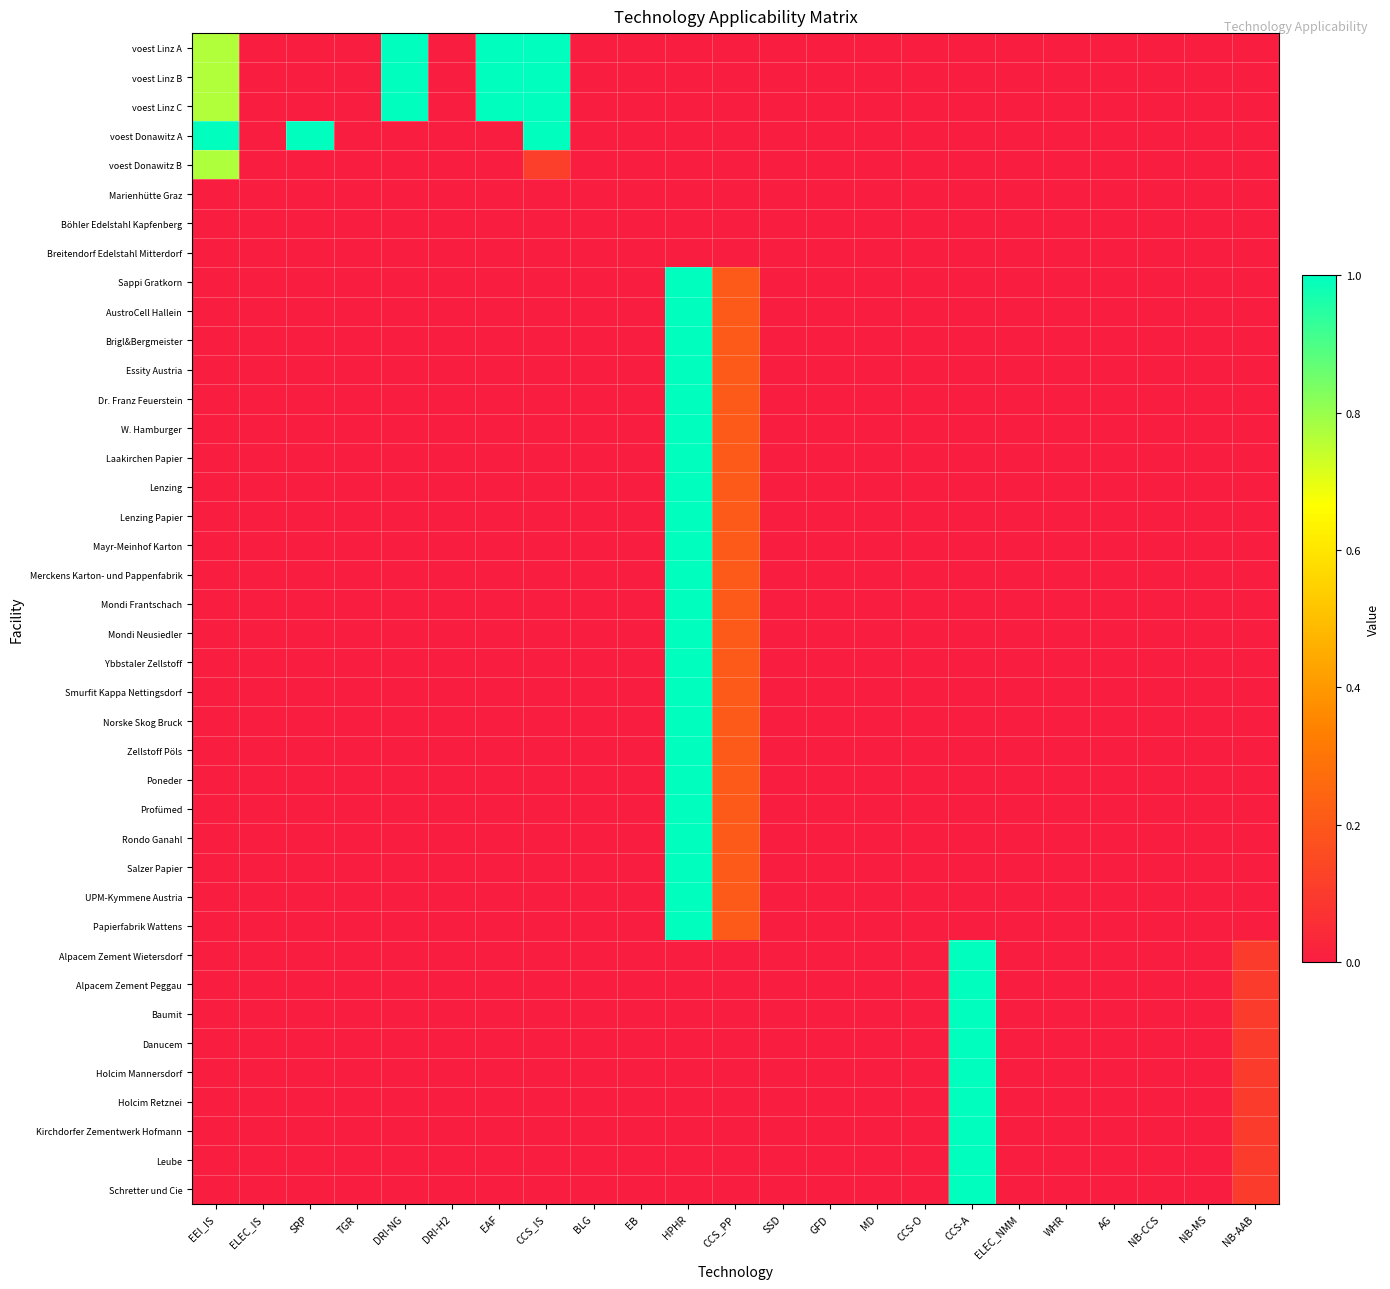

Reading left to right, what are all the values shown in this chart?

voest Linz A: EEI_IS=0.8	ELEC_IS=0.0	SRP=0.0	TGR=0.0	DRI-NG=1.0	DRI-H2=0.0	EAF=1.0	CCS_IS=1.0	BLG=0.0	EB=0.0	HPHR=0.0	CCS_PP=0.0	SSD=0.0	GFD=0.0	MD=0.0	CCS-O=0.0	CCS-A=0.0	ELEC_NMM=0.0	WHR=0.0	AG=0.0	NB-CCS=0.0	NB-MS=0.0	NB-AAB=0.0
voest Linz B: EEI_IS=0.8	ELEC_IS=0.0	SRP=0.0	TGR=0.0	DRI-NG=1.0	DRI-H2=0.0	EAF=1.0	CCS_IS=1.0	BLG=0.0	EB=0.0	HPHR=0.0	CCS_PP=0.0	SSD=0.0	GFD=0.0	MD=0.0	CCS-O=0.0	CCS-A=0.0	ELEC_NMM=0.0	WHR=0.0	AG=0.0	NB-CCS=0.0	NB-MS=0.0	NB-AAB=0.0
voest Linz C: EEI_IS=0.8	ELEC_IS=0.0	SRP=0.0	TGR=0.0	DRI-NG=1.0	DRI-H2=0.0	EAF=1.0	CCS_IS=1.0	BLG=0.0	EB=0.0	HPHR=0.0	CCS_PP=0.0	SSD=0.0	GFD=0.0	MD=0.0	CCS-O=0.0	CCS-A=0.0	ELEC_NMM=0.0	WHR=0.0	AG=0.0	NB-CCS=0.0	NB-MS=0.0	NB-AAB=0.0
voest Donawitz A: EEI_IS=1.0	ELEC_IS=0.0	SRP=1.0	TGR=0.0	DRI-NG=0.0	DRI-H2=0.0	EAF=0.0	CCS_IS=1.0	BLG=0.0	EB=0.0	HPHR=0.0	CCS_PP=0.0	SSD=0.0	GFD=0.0	MD=0.0	CCS-O=0.0	CCS-A=0.0	ELEC_NMM=0.0	WHR=0.0	AG=0.0	NB-CCS=0.0	NB-MS=0.0	NB-AAB=0.0
voest Donawitz B: EEI_IS=0.8	ELEC_IS=0.0	SRP=0.0	TGR=0.0	DRI-NG=0.0	DRI-H2=0.0	EAF=0.0	CCS_IS=0.1	BLG=0.0	EB=0.0	HPHR=0.0	CCS_PP=0.0	SSD=0.0	GFD=0.0	MD=0.0	CCS-O=0.0	CCS-A=0.0	ELEC_NMM=0.0	WHR=0.0	AG=0.0	NB-CCS=0.0	NB-MS=0.0	NB-AAB=0.0
Marienhütte Graz: EEI_IS=0.0	ELEC_IS=0.0	SRP=0.0	TGR=0.0	DRI-NG=0.0	DRI-H2=0.0	EAF=0.0	CCS_IS=0.0	BLG=0.0	EB=0.0	HPHR=0.0	CCS_PP=0.0	SSD=0.0	GFD=0.0	MD=0.0	CCS-O=0.0	CCS-A=0.0	ELEC_NMM=0.0	WHR=0.0	AG=0.0	NB-CCS=0.0	NB-MS=0.0	NB-AAB=0.0
Böhler Edelstahl Kapfenberg: EEI_IS=0.0	ELEC_IS=0.0	SRP=0.0	TGR=0.0	DRI-NG=0.0	DRI-H2=0.0	EAF=0.0	CCS_IS=0.0	BLG=0.0	EB=0.0	HPHR=0.0	CCS_PP=0.0	SSD=0.0	GFD=0.0	MD=0.0	CCS-O=0.0	CCS-A=0.0	ELEC_NMM=0.0	WHR=0.0	AG=0.0	NB-CCS=0.0	NB-MS=0.0	NB-AAB=0.0
Breitendorf Edelstahl Mitterdorf: EEI_IS=0.0	ELEC_IS=0.0	SRP=0.0	TGR=0.0	DRI-NG=0.0	DRI-H2=0.0	EAF=0.0	CCS_IS=0.0	BLG=0.0	EB=0.0	HPHR=0.0	CCS_PP=0.0	SSD=0.0	GFD=0.0	MD=0.0	CCS-O=0.0	CCS-A=0.0	ELEC_NMM=0.0	WHR=0.0	AG=0.0	NB-CCS=0.0	NB-MS=0.0	NB-AAB=0.0
Sappi Gratkorn: EEI_IS=0.0	ELEC_IS=0.0	SRP=0.0	TGR=0.0	DRI-NG=0.0	DRI-H2=0.0	EAF=0.0	CCS_IS=0.0	BLG=0.0	EB=0.0	HPHR=1.0	CCS_PP=0.2	SSD=0.0	GFD=0.0	MD=0.0	CCS-O=0.0	CCS-A=0.0	ELEC_NMM=0.0	WHR=0.0	AG=0.0	NB-CCS=0.0	NB-MS=0.0	NB-AAB=0.0
AustroCell Hallein: EEI_IS=0.0	ELEC_IS=0.0	SRP=0.0	TGR=0.0	DRI-NG=0.0	DRI-H2=0.0	EAF=0.0	CCS_IS=0.0	BLG=0.0	EB=0.0	HPHR=1.0	CCS_PP=0.2	SSD=0.0	GFD=0.0	MD=0.0	CCS-O=0.0	CCS-A=0.0	ELEC_NMM=0.0	WHR=0.0	AG=0.0	NB-CCS=0.0	NB-MS=0.0	NB-AAB=0.0
Brigl&Bergmeister: EEI_IS=0.0	ELEC_IS=0.0	SRP=0.0	TGR=0.0	DRI-NG=0.0	DRI-H2=0.0	EAF=0.0	CCS_IS=0.0	BLG=0.0	EB=0.0	HPHR=1.0	CCS_PP=0.2	SSD=0.0	GFD=0.0	MD=0.0	CCS-O=0.0	CCS-A=0.0	ELEC_NMM=0.0	WHR=0.0	AG=0.0	NB-CCS=0.0	NB-MS=0.0	NB-AAB=0.0
Essity Austria: EEI_IS=0.0	ELEC_IS=0.0	SRP=0.0	TGR=0.0	DRI-NG=0.0	DRI-H2=0.0	EAF=0.0	CCS_IS=0.0	BLG=0.0	EB=0.0	HPHR=1.0	CCS_PP=0.2	SSD=0.0	GFD=0.0	MD=0.0	CCS-O=0.0	CCS-A=0.0	ELEC_NMM=0.0	WHR=0.0	AG=0.0	NB-CCS=0.0	NB-MS=0.0	NB-AAB=0.0
Dr. Franz Feuerstein: EEI_IS=0.0	ELEC_IS=0.0	SRP=0.0	TGR=0.0	DRI-NG=0.0	DRI-H2=0.0	EAF=0.0	CCS_IS=0.0	BLG=0.0	EB=0.0	HPHR=1.0	CCS_PP=0.2	SSD=0.0	GFD=0.0	MD=0.0	CCS-O=0.0	CCS-A=0.0	ELEC_NMM=0.0	WHR=0.0	AG=0.0	NB-CCS=0.0	NB-MS=0.0	NB-AAB=0.0
W. Hamburger: EEI_IS=0.0	ELEC_IS=0.0	SRP=0.0	TGR=0.0	DRI-NG=0.0	DRI-H2=0.0	EAF=0.0	CCS_IS=0.0	BLG=0.0	EB=0.0	HPHR=1.0	CCS_PP=0.2	SSD=0.0	GFD=0.0	MD=0.0	CCS-O=0.0	CCS-A=0.0	ELEC_NMM=0.0	WHR=0.0	AG=0.0	NB-CCS=0.0	NB-MS=0.0	NB-AAB=0.0
Laakirchen Papier: EEI_IS=0.0	ELEC_IS=0.0	SRP=0.0	TGR=0.0	DRI-NG=0.0	DRI-H2=0.0	EAF=0.0	CCS_IS=0.0	BLG=0.0	EB=0.0	HPHR=1.0	CCS_PP=0.2	SSD=0.0	GFD=0.0	MD=0.0	CCS-O=0.0	CCS-A=0.0	ELEC_NMM=0.0	WHR=0.0	AG=0.0	NB-CCS=0.0	NB-MS=0.0	NB-AAB=0.0
Lenzing: EEI_IS=0.0	ELEC_IS=0.0	SRP=0.0	TGR=0.0	DRI-NG=0.0	DRI-H2=0.0	EAF=0.0	CCS_IS=0.0	BLG=0.0	EB=0.0	HPHR=1.0	CCS_PP=0.2	SSD=0.0	GFD=0.0	MD=0.0	CCS-O=0.0	CCS-A=0.0	ELEC_NMM=0.0	WHR=0.0	AG=0.0	NB-CCS=0.0	NB-MS=0.0	NB-AAB=0.0
Lenzing Papier: EEI_IS=0.0	ELEC_IS=0.0	SRP=0.0	TGR=0.0	DRI-NG=0.0	DRI-H2=0.0	EAF=0.0	CCS_IS=0.0	BLG=0.0	EB=0.0	HPHR=1.0	CCS_PP=0.2	SSD=0.0	GFD=0.0	MD=0.0	CCS-O=0.0	CCS-A=0.0	ELEC_NMM=0.0	WHR=0.0	AG=0.0	NB-CCS=0.0	NB-MS=0.0	NB-AAB=0.0
Mayr-Meinhof Karton: EEI_IS=0.0	ELEC_IS=0.0	SRP=0.0	TGR=0.0	DRI-NG=0.0	DRI-H2=0.0	EAF=0.0	CCS_IS=0.0	BLG=0.0	EB=0.0	HPHR=1.0	CCS_PP=0.2	SSD=0.0	GFD=0.0	MD=0.0	CCS-O=0.0	CCS-A=0.0	ELEC_NMM=0.0	WHR=0.0	AG=0.0	NB-CCS=0.0	NB-MS=0.0	NB-AAB=0.0
Merckens Karton- und Pappenfabrik: EEI_IS=0.0	ELEC_IS=0.0	SRP=0.0	TGR=0.0	DRI-NG=0.0	DRI-H2=0.0	EAF=0.0	CCS_IS=0.0	BLG=0.0	EB=0.0	HPHR=1.0	CCS_PP=0.2	SSD=0.0	GFD=0.0	MD=0.0	CCS-O=0.0	CCS-A=0.0	ELEC_NMM=0.0	WHR=0.0	AG=0.0	NB-CCS=0.0	NB-MS=0.0	NB-AAB=0.0
Mondi Frantschach: EEI_IS=0.0	ELEC_IS=0.0	SRP=0.0	TGR=0.0	DRI-NG=0.0	DRI-H2=0.0	EAF=0.0	CCS_IS=0.0	BLG=0.0	EB=0.0	HPHR=1.0	CCS_PP=0.2	SSD=0.0	GFD=0.0	MD=0.0	CCS-O=0.0	CCS-A=0.0	ELEC_NMM=0.0	WHR=0.0	AG=0.0	NB-CCS=0.0	NB-MS=0.0	NB-AAB=0.0
Mondi Neusiedler: EEI_IS=0.0	ELEC_IS=0.0	SRP=0.0	TGR=0.0	DRI-NG=0.0	DRI-H2=0.0	EAF=0.0	CCS_IS=0.0	BLG=0.0	EB=0.0	HPHR=1.0	CCS_PP=0.2	SSD=0.0	GFD=0.0	MD=0.0	CCS-O=0.0	CCS-A=0.0	ELEC_NMM=0.0	WHR=0.0	AG=0.0	NB-CCS=0.0	NB-MS=0.0	NB-AAB=0.0
Ybbstaler Zellstoff: EEI_IS=0.0	ELEC_IS=0.0	SRP=0.0	TGR=0.0	DRI-NG=0.0	DRI-H2=0.0	EAF=0.0	CCS_IS=0.0	BLG=0.0	EB=0.0	HPHR=1.0	CCS_PP=0.2	SSD=0.0	GFD=0.0	MD=0.0	CCS-O=0.0	CCS-A=0.0	ELEC_NMM=0.0	WHR=0.0	AG=0.0	NB-CCS=0.0	NB-MS=0.0	NB-AAB=0.0
Smurfit Kappa Nettingsdorf: EEI_IS=0.0	ELEC_IS=0.0	SRP=0.0	TGR=0.0	DRI-NG=0.0	DRI-H2=0.0	EAF=0.0	CCS_IS=0.0	BLG=0.0	EB=0.0	HPHR=1.0	CCS_PP=0.2	SSD=0.0	GFD=0.0	MD=0.0	CCS-O=0.0	CCS-A=0.0	ELEC_NMM=0.0	WHR=0.0	AG=0.0	NB-CCS=0.0	NB-MS=0.0	NB-AAB=0.0
Norske Skog Bruck: EEI_IS=0.0	ELEC_IS=0.0	SRP=0.0	TGR=0.0	DRI-NG=0.0	DRI-H2=0.0	EAF=0.0	CCS_IS=0.0	BLG=0.0	EB=0.0	HPHR=1.0	CCS_PP=0.2	SSD=0.0	GFD=0.0	MD=0.0	CCS-O=0.0	CCS-A=0.0	ELEC_NMM=0.0	WHR=0.0	AG=0.0	NB-CCS=0.0	NB-MS=0.0	NB-AAB=0.0
Zellstoff Pöls: EEI_IS=0.0	ELEC_IS=0.0	SRP=0.0	TGR=0.0	DRI-NG=0.0	DRI-H2=0.0	EAF=0.0	CCS_IS=0.0	BLG=0.0	EB=0.0	HPHR=1.0	CCS_PP=0.2	SSD=0.0	GFD=0.0	MD=0.0	CCS-O=0.0	CCS-A=0.0	ELEC_NMM=0.0	WHR=0.0	AG=0.0	NB-CCS=0.0	NB-MS=0.0	NB-AAB=0.0
Poneder: EEI_IS=0.0	ELEC_IS=0.0	SRP=0.0	TGR=0.0	DRI-NG=0.0	DRI-H2=0.0	EAF=0.0	CCS_IS=0.0	BLG=0.0	EB=0.0	HPHR=1.0	CCS_PP=0.2	SSD=0.0	GFD=0.0	MD=0.0	CCS-O=0.0	CCS-A=0.0	ELEC_NMM=0.0	WHR=0.0	AG=0.0	NB-CCS=0.0	NB-MS=0.0	NB-AAB=0.0
Profümed: EEI_IS=0.0	ELEC_IS=0.0	SRP=0.0	TGR=0.0	DRI-NG=0.0	DRI-H2=0.0	EAF=0.0	CCS_IS=0.0	BLG=0.0	EB=0.0	HPHR=1.0	CCS_PP=0.2	SSD=0.0	GFD=0.0	MD=0.0	CCS-O=0.0	CCS-A=0.0	ELEC_NMM=0.0	WHR=0.0	AG=0.0	NB-CCS=0.0	NB-MS=0.0	NB-AAB=0.0
Rondo Ganahl: EEI_IS=0.0	ELEC_IS=0.0	SRP=0.0	TGR=0.0	DRI-NG=0.0	DRI-H2=0.0	EAF=0.0	CCS_IS=0.0	BLG=0.0	EB=0.0	HPHR=1.0	CCS_PP=0.2	SSD=0.0	GFD=0.0	MD=0.0	CCS-O=0.0	CCS-A=0.0	ELEC_NMM=0.0	WHR=0.0	AG=0.0	NB-CCS=0.0	NB-MS=0.0	NB-AAB=0.0
Salzer Papier: EEI_IS=0.0	ELEC_IS=0.0	SRP=0.0	TGR=0.0	DRI-NG=0.0	DRI-H2=0.0	EAF=0.0	CCS_IS=0.0	BLG=0.0	EB=0.0	HPHR=1.0	CCS_PP=0.2	SSD=0.0	GFD=0.0	MD=0.0	CCS-O=0.0	CCS-A=0.0	ELEC_NMM=0.0	WHR=0.0	AG=0.0	NB-CCS=0.0	NB-MS=0.0	NB-AAB=0.0
UPM-Kymmene Austria: EEI_IS=0.0	ELEC_IS=0.0	SRP=0.0	TGR=0.0	DRI-NG=0.0	DRI-H2=0.0	EAF=0.0	CCS_IS=0.0	BLG=0.0	EB=0.0	HPHR=1.0	CCS_PP=0.2	SSD=0.0	GFD=0.0	MD=0.0	CCS-O=0.0	CCS-A=0.0	ELEC_NMM=0.0	WHR=0.0	AG=0.0	NB-CCS=0.0	NB-MS=0.0	NB-AAB=0.0
Papierfabrik Wattens: EEI_IS=0.0	ELEC_IS=0.0	SRP=0.0	TGR=0.0	DRI-NG=0.0	DRI-H2=0.0	EAF=0.0	CCS_IS=0.0	BLG=0.0	EB=0.0	HPHR=1.0	CCS_PP=0.2	SSD=0.0	GFD=0.0	MD=0.0	CCS-O=0.0	CCS-A=0.0	ELEC_NMM=0.0	WHR=0.0	AG=0.0	NB-CCS=0.0	NB-MS=0.0	NB-AAB=0.0
Alpacem Zement Wietersdorf: EEI_IS=0.0	ELEC_IS=0.0	SRP=0.0	TGR=0.0	DRI-NG=0.0	DRI-H2=0.0	EAF=0.0	CCS_IS=0.0	BLG=0.0	EB=0.0	HPHR=0.0	CCS_PP=0.0	SSD=0.0	GFD=0.0	MD=0.0	CCS-O=0.0	CCS-A=1.0	ELEC_NMM=0.0	WHR=0.0	AG=0.0	NB-CCS=0.0	NB-MS=0.0	NB-AAB=0.1
Alpacem Zement Peggau: EEI_IS=0.0	ELEC_IS=0.0	SRP=0.0	TGR=0.0	DRI-NG=0.0	DRI-H2=0.0	EAF=0.0	CCS_IS=0.0	BLG=0.0	EB=0.0	HPHR=0.0	CCS_PP=0.0	SSD=0.0	GFD=0.0	MD=0.0	CCS-O=0.0	CCS-A=1.0	ELEC_NMM=0.0	WHR=0.0	AG=0.0	NB-CCS=0.0	NB-MS=0.0	NB-AAB=0.1
Baumit: EEI_IS=0.0	ELEC_IS=0.0	SRP=0.0	TGR=0.0	DRI-NG=0.0	DRI-H2=0.0	EAF=0.0	CCS_IS=0.0	BLG=0.0	EB=0.0	HPHR=0.0	CCS_PP=0.0	SSD=0.0	GFD=0.0	MD=0.0	CCS-O=0.0	CCS-A=1.0	ELEC_NMM=0.0	WHR=0.0	AG=0.0	NB-CCS=0.0	NB-MS=0.0	NB-AAB=0.1
Danucem: EEI_IS=0.0	ELEC_IS=0.0	SRP=0.0	TGR=0.0	DRI-NG=0.0	DRI-H2=0.0	EAF=0.0	CCS_IS=0.0	BLG=0.0	EB=0.0	HPHR=0.0	CCS_PP=0.0	SSD=0.0	GFD=0.0	MD=0.0	CCS-O=0.0	CCS-A=1.0	ELEC_NMM=0.0	WHR=0.0	AG=0.0	NB-CCS=0.0	NB-MS=0.0	NB-AAB=0.1
Holcim Mannersdorf: EEI_IS=0.0	ELEC_IS=0.0	SRP=0.0	TGR=0.0	DRI-NG=0.0	DRI-H2=0.0	EAF=0.0	CCS_IS=0.0	BLG=0.0	EB=0.0	HPHR=0.0	CCS_PP=0.0	SSD=0.0	GFD=0.0	MD=0.0	CCS-O=0.0	CCS-A=1.0	ELEC_NMM=0.0	WHR=0.0	AG=0.0	NB-CCS=0.0	NB-MS=0.0	NB-AAB=0.1
Holcim Retznei: EEI_IS=0.0	ELEC_IS=0.0	SRP=0.0	TGR=0.0	DRI-NG=0.0	DRI-H2=0.0	EAF=0.0	CCS_IS=0.0	BLG=0.0	EB=0.0	HPHR=0.0	CCS_PP=0.0	SSD=0.0	GFD=0.0	MD=0.0	CCS-O=0.0	CCS-A=1.0	ELEC_NMM=0.0	WHR=0.0	AG=0.0	NB-CCS=0.0	NB-MS=0.0	NB-AAB=0.1
Kirchdorfer Zementwerk Hofmann: EEI_IS=0.0	ELEC_IS=0.0	SRP=0.0	TGR=0.0	DRI-NG=0.0	DRI-H2=0.0	EAF=0.0	CCS_IS=0.0	BLG=0.0	EB=0.0	HPHR=0.0	CCS_PP=0.0	SSD=0.0	GFD=0.0	MD=0.0	CCS-O=0.0	CCS-A=1.0	ELEC_NMM=0.0	WHR=0.0	AG=0.0	NB-CCS=0.0	NB-MS=0.0	NB-AAB=0.1
Leube: EEI_IS=0.0	ELEC_IS=0.0	SRP=0.0	TGR=0.0	DRI-NG=0.0	DRI-H2=0.0	EAF=0.0	CCS_IS=0.0	BLG=0.0	EB=0.0	HPHR=0.0	CCS_PP=0.0	SSD=0.0	GFD=0.0	MD=0.0	CCS-O=0.0	CCS-A=1.0	ELEC_NMM=0.0	WHR=0.0	AG=0.0	NB-CCS=0.0	NB-MS=0.0	NB-AAB=0.1
Schretter und Cie: EEI_IS=0.0	ELEC_IS=0.0	SRP=0.0	TGR=0.0	DRI-NG=0.0	DRI-H2=0.0	EAF=0.0	CCS_IS=0.0	BLG=0.0	EB=0.0	HPHR=0.0	CCS_PP=0.0	SSD=0.0	GFD=0.0	MD=0.0	CCS-O=0.0	CCS-A=1.0	ELEC_NMM=0.0	WHR=0.0	AG=0.0	NB-CCS=0.0	NB-MS=0.0	NB-AAB=0.1